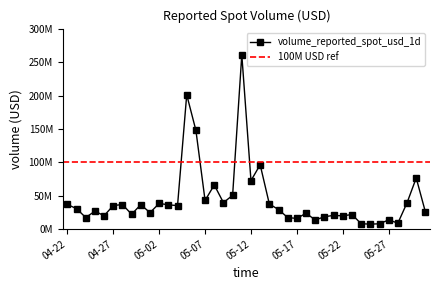

How many interior local peaks (higher than both neighbors) does the data have?

13